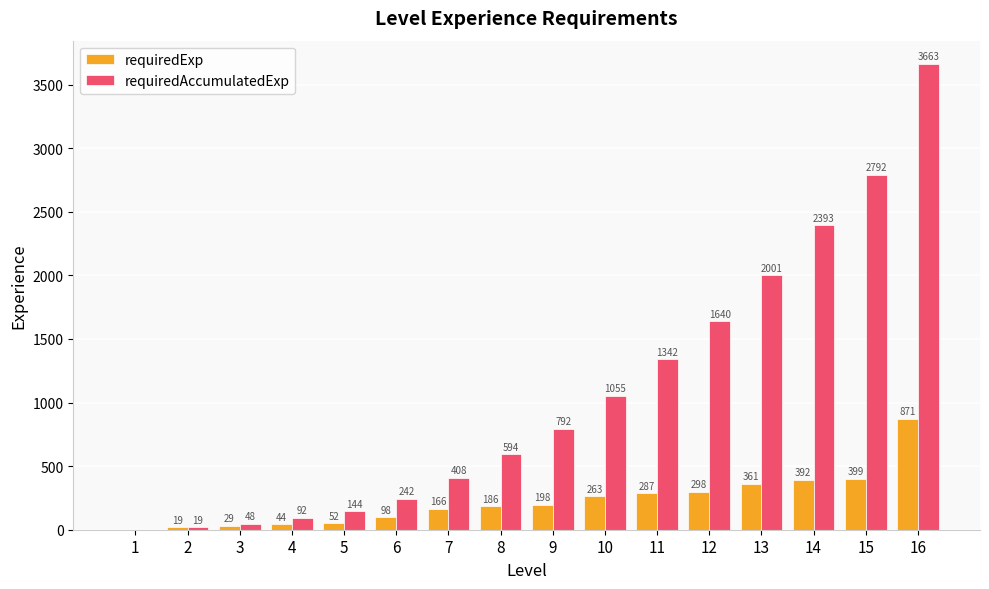

How many distinct data groups are displayed?

2